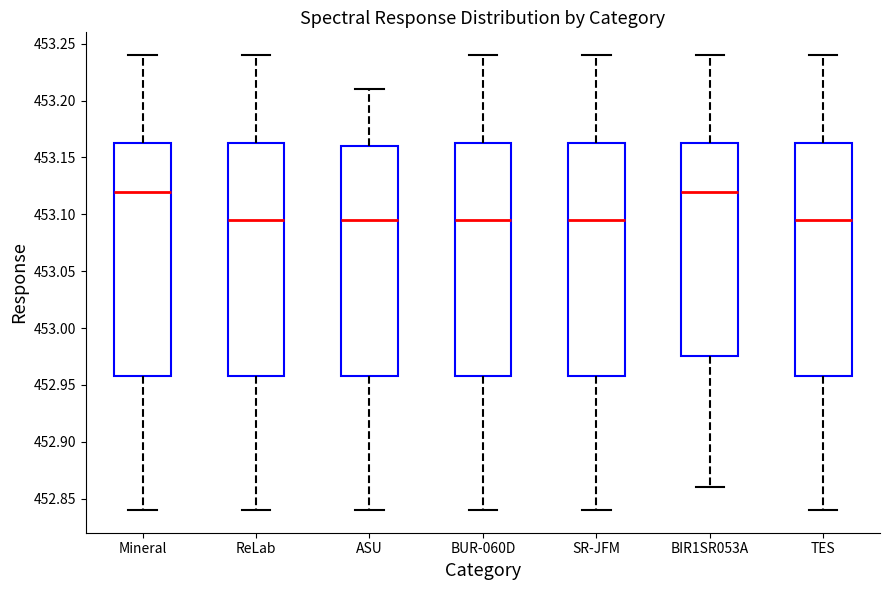

Where does the median line of the box for BIR1SR053A sit on the y-axis? The values are not printed on the chart, so give them approximately, as read against the axis.

453.120